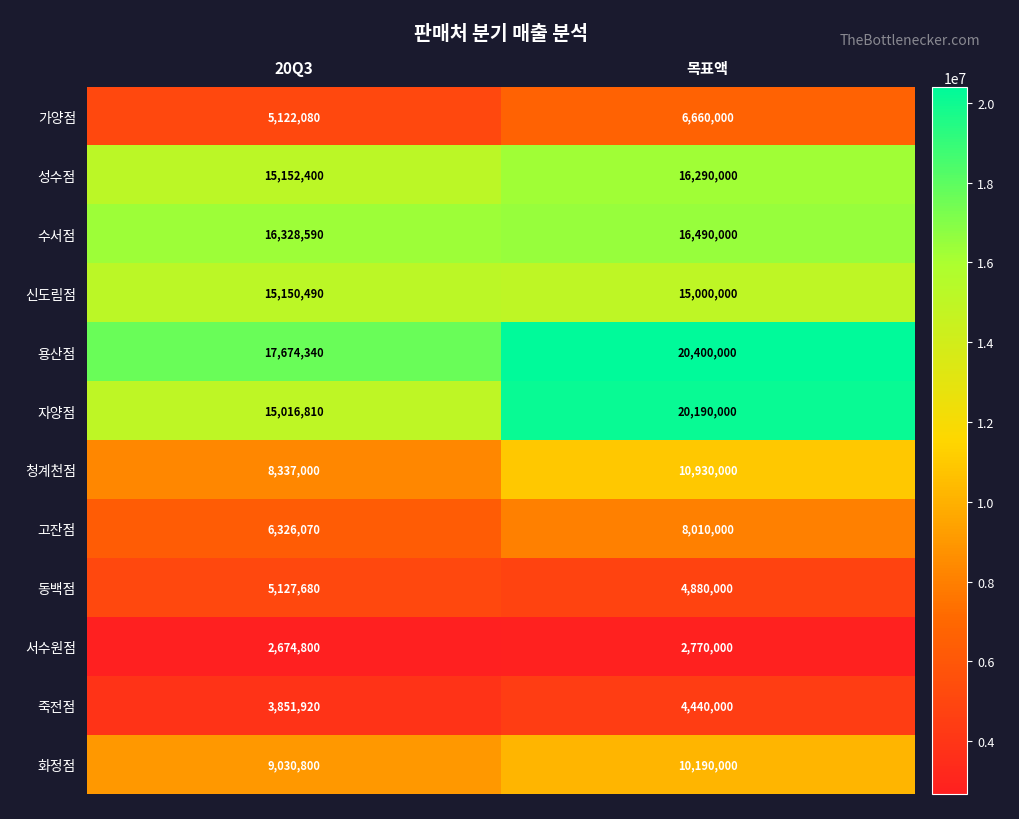

Which series has the largest range (max minus min)?

자양점